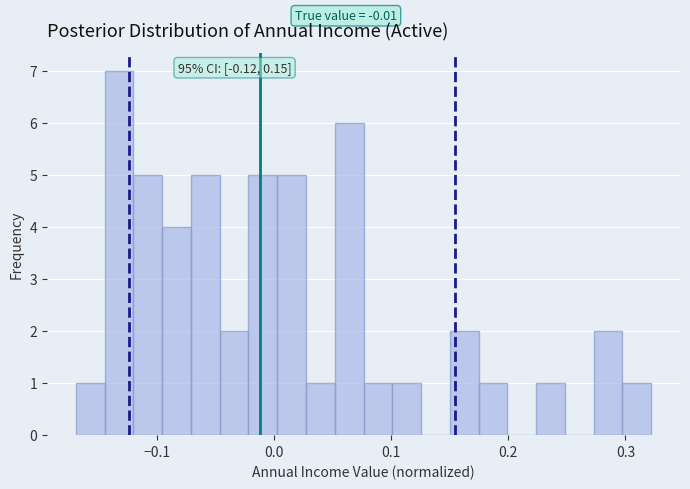

Around what value on the x-axis is the tallest bar? Give the approximate position of its centre, as read against the axis.

-0.13